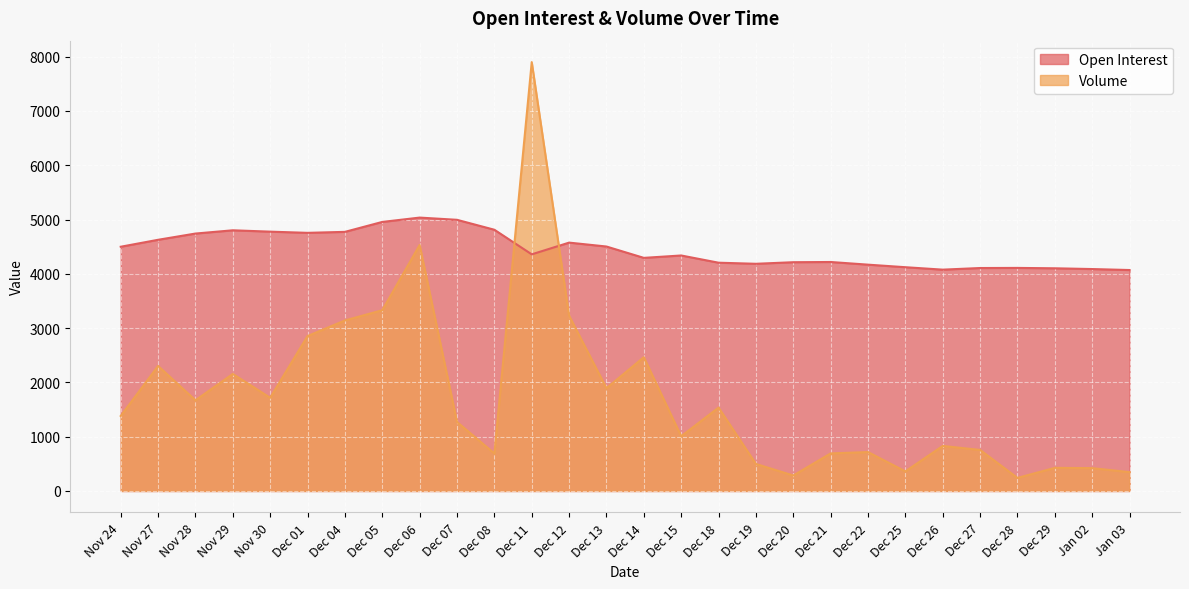

What is the difference between the Volume values at Dec 19 and Dec 12?

2731